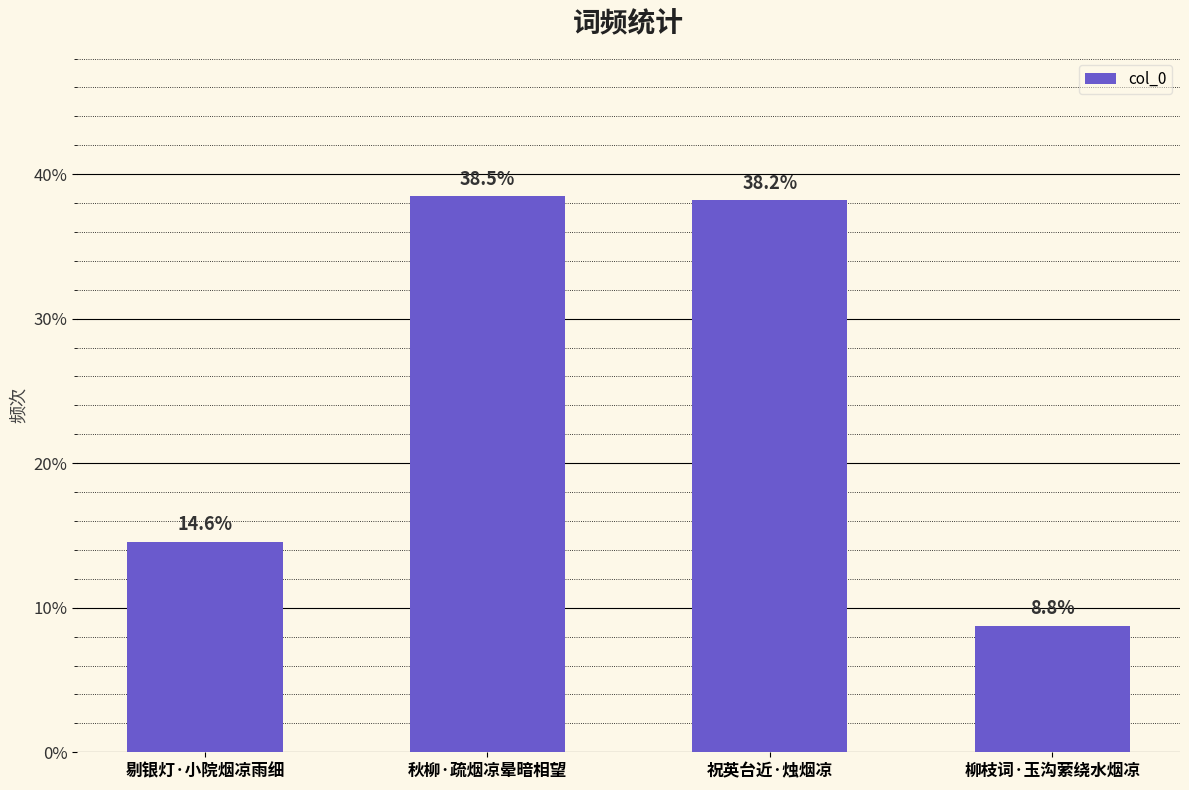

List the labels in order of value, largest first.

秋柳·疏烟凉晕暗相望, 祝英台近·烛烟凉, 剔银灯·小院烟凉雨细, 柳枝词·玉沟萦绕水烟凉